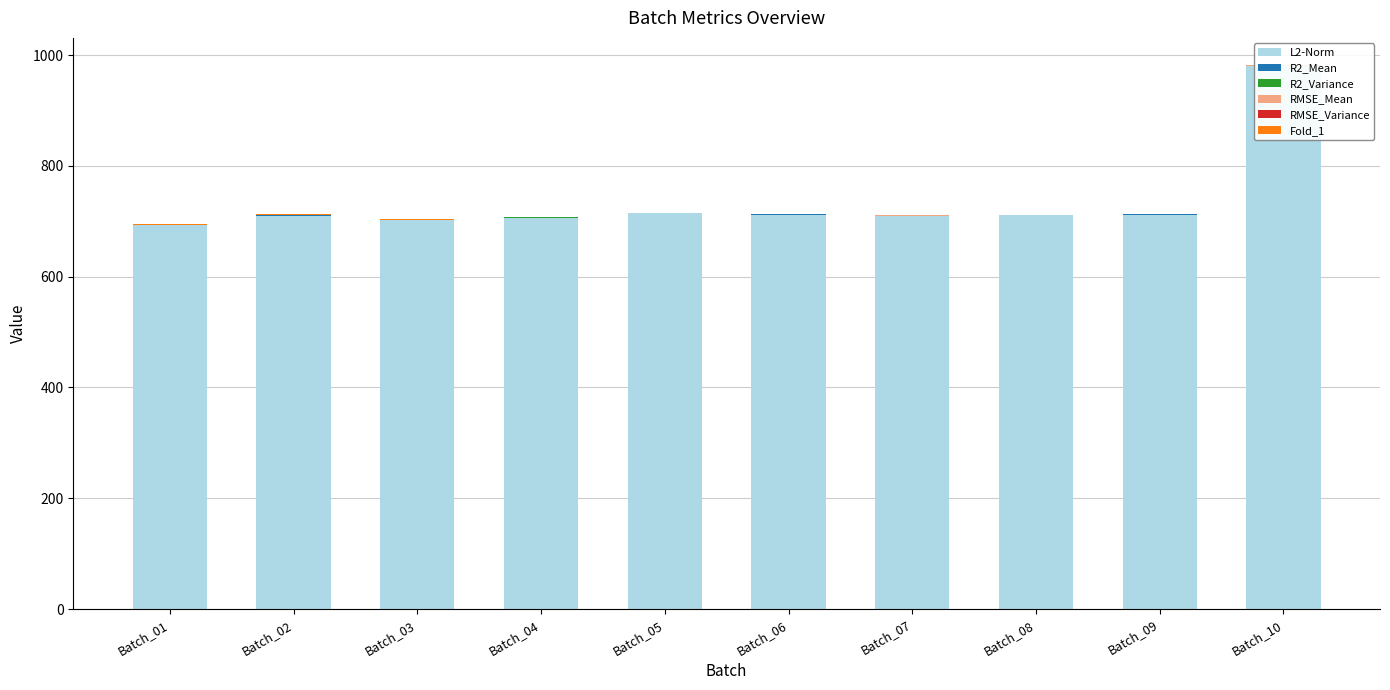

What is the difference between the RMSE_Mean values at Batch_03 and Batch_10?

0.6